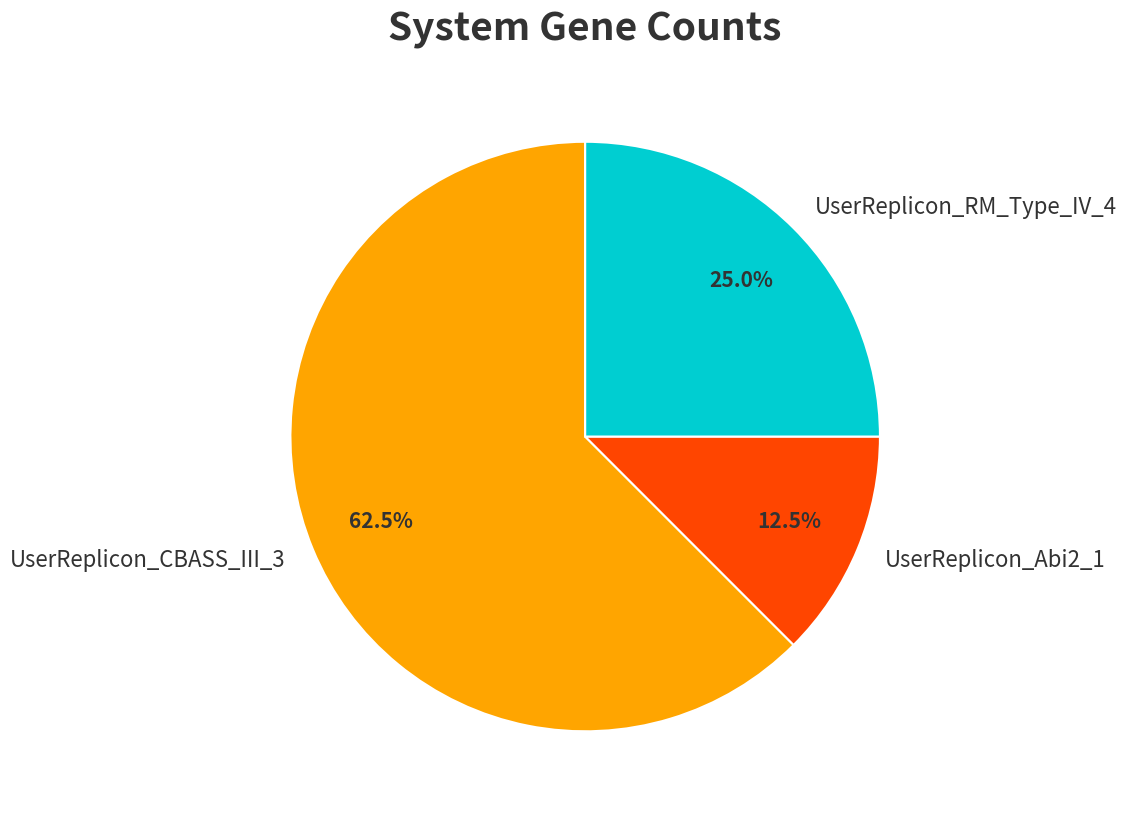

To the nearest percent, what is the difference between the largest and smallest slice percentages?

50%